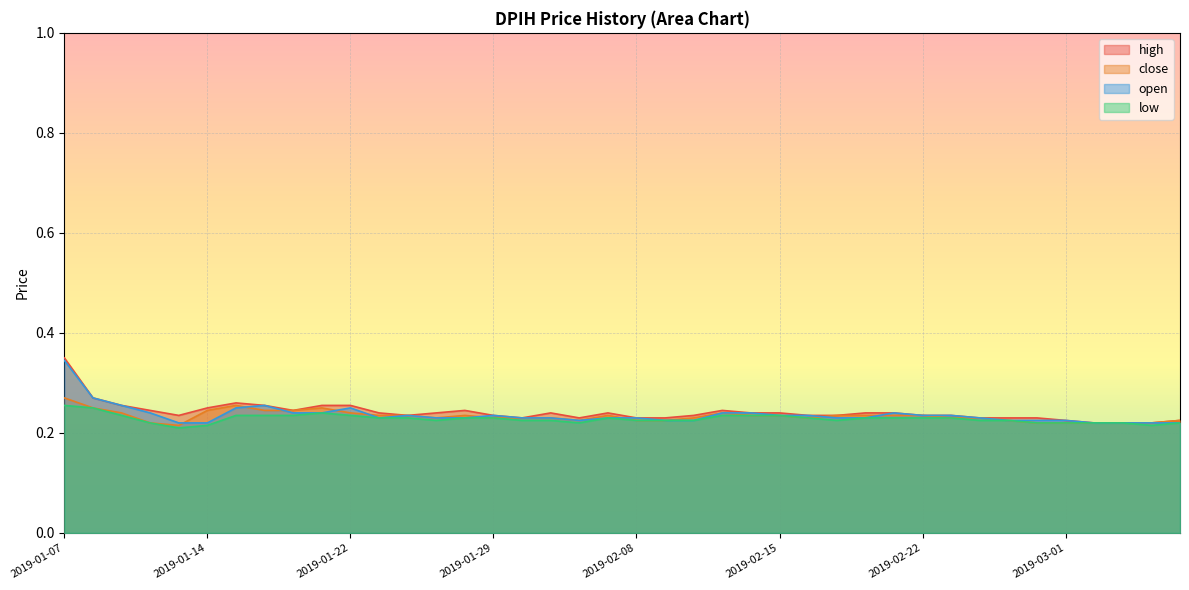

What is the value of the close point at the 20th from the left?

0.2